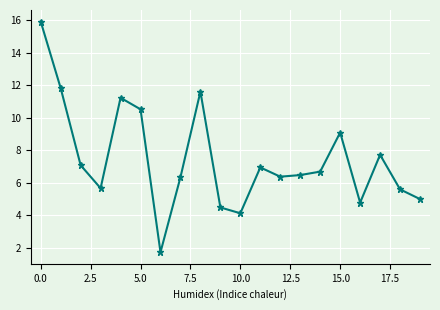

How many lines are shown in the chart?

1